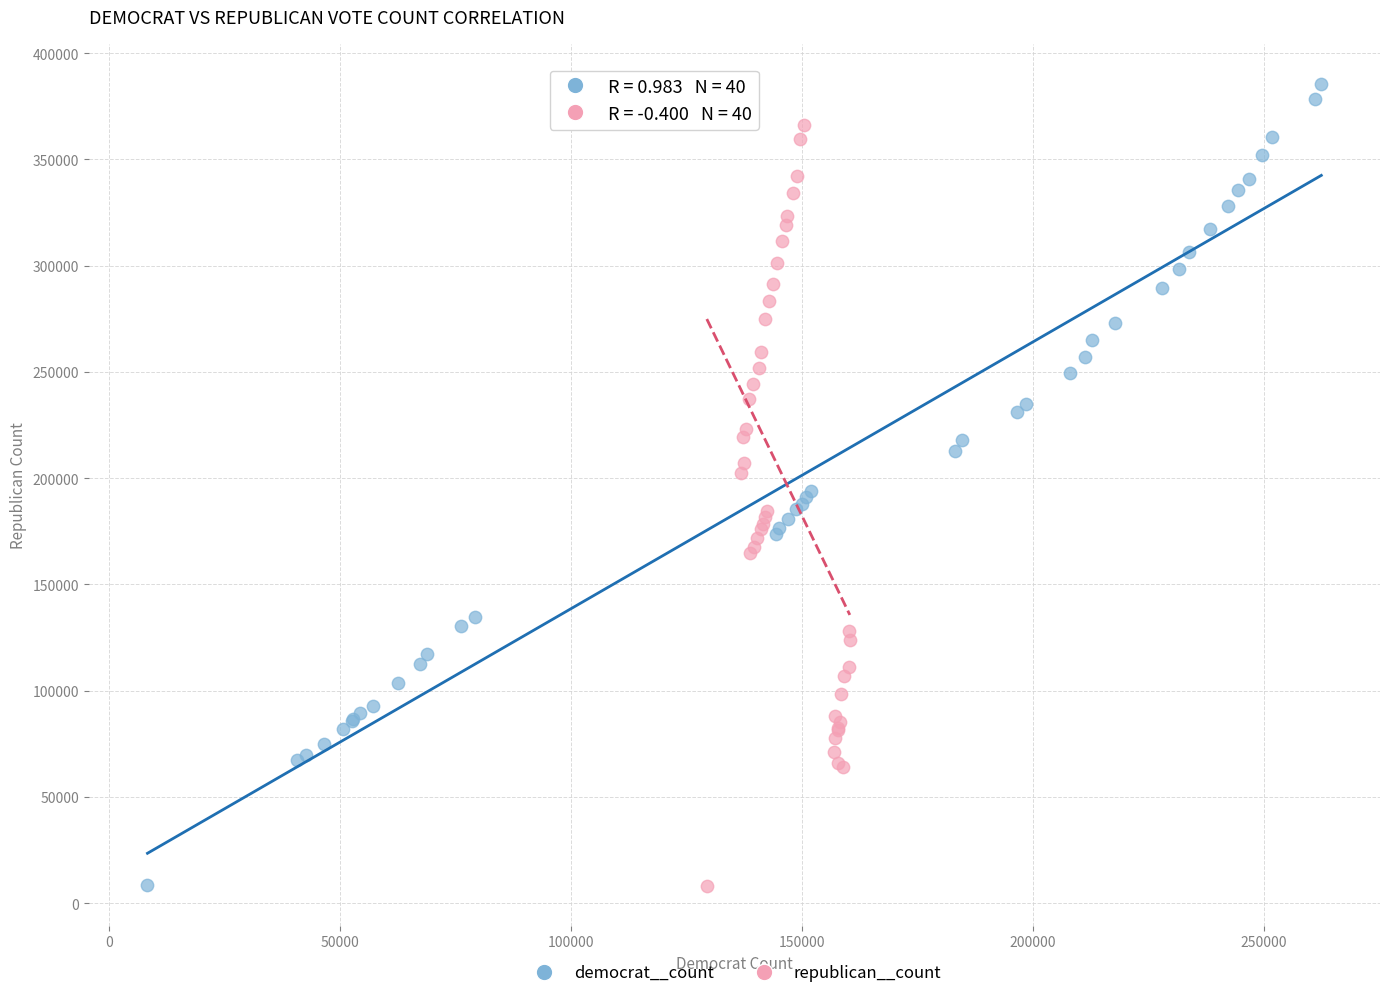

Which series has the widest spread of Y values?

democrat__count